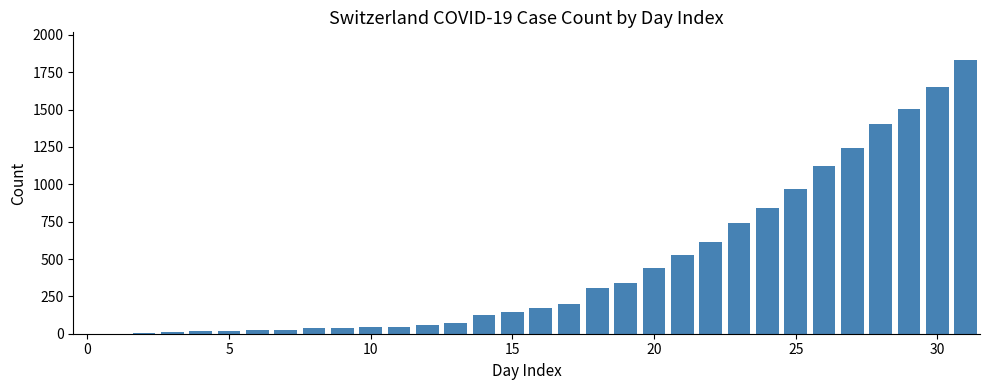

What is the maximum value shown in the chart?

1834